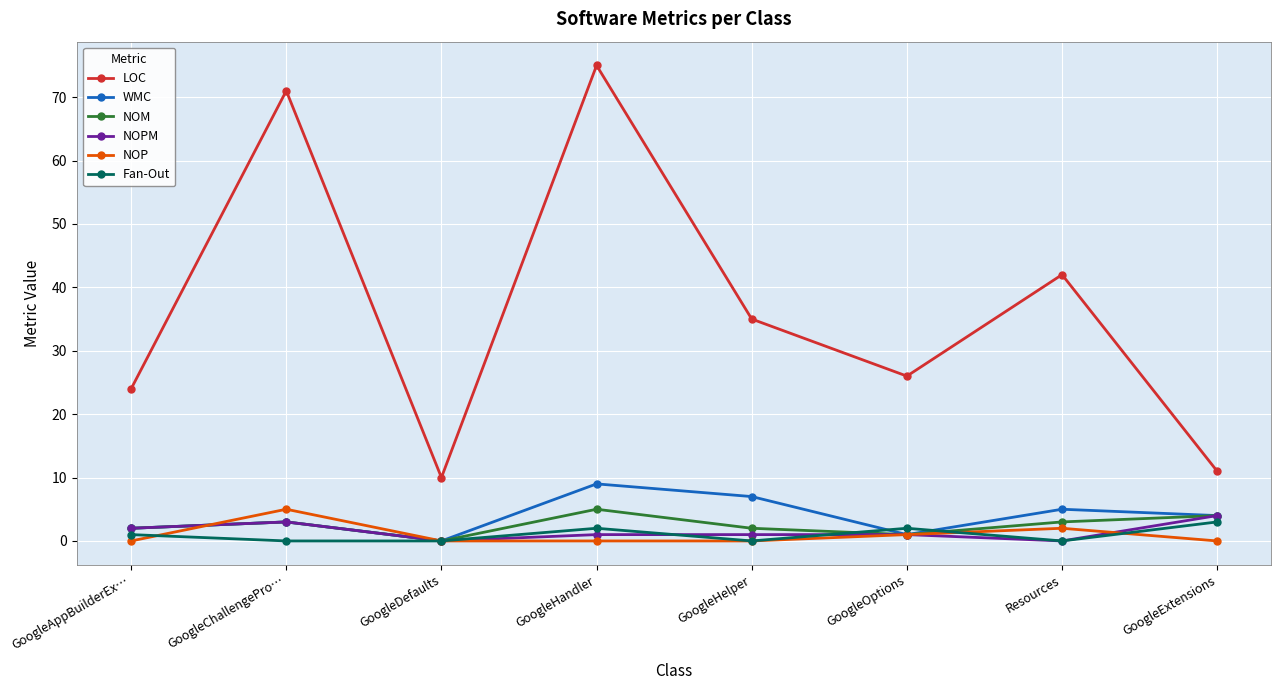

What position from the right is GoogleOptions?

3